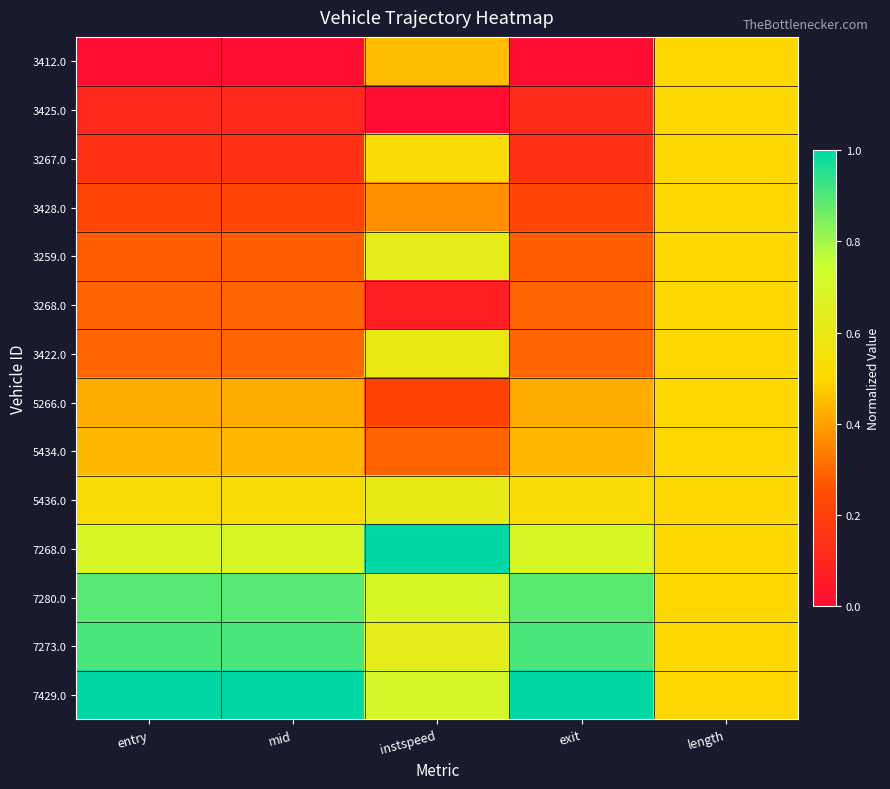

Reading left to right, extract all data points from this chart.

3412.0: entry=0.0	mid=0.0	instspeed=0.5	exit=0.0	length=0.5
3425.0: entry=0.1	mid=0.1	instspeed=0.0	exit=0.1	length=0.5
3267.0: entry=0.1	mid=0.1	instspeed=0.5	exit=0.1	length=0.5
3428.0: entry=0.2	mid=0.2	instspeed=0.4	exit=0.2	length=0.5
3259.0: entry=0.3	mid=0.3	instspeed=0.6	exit=0.3	length=0.5
3268.0: entry=0.3	mid=0.3	instspeed=0.1	exit=0.3	length=0.5
3422.0: entry=0.3	mid=0.3	instspeed=0.6	exit=0.3	length=0.5
5266.0: entry=0.4	mid=0.4	instspeed=0.2	exit=0.4	length=0.5
5434.0: entry=0.4	mid=0.4	instspeed=0.3	exit=0.4	length=0.5
5436.0: entry=0.5	mid=0.5	instspeed=0.6	exit=0.5	length=0.5
7268.0: entry=0.7	mid=0.7	instspeed=1.0	exit=0.7	length=0.5
7280.0: entry=0.9	mid=0.9	instspeed=0.7	exit=0.9	length=0.5
7273.0: entry=0.9	mid=0.9	instspeed=0.6	exit=0.9	length=0.5
7429.0: entry=1.0	mid=1.0	instspeed=0.7	exit=1.0	length=0.5